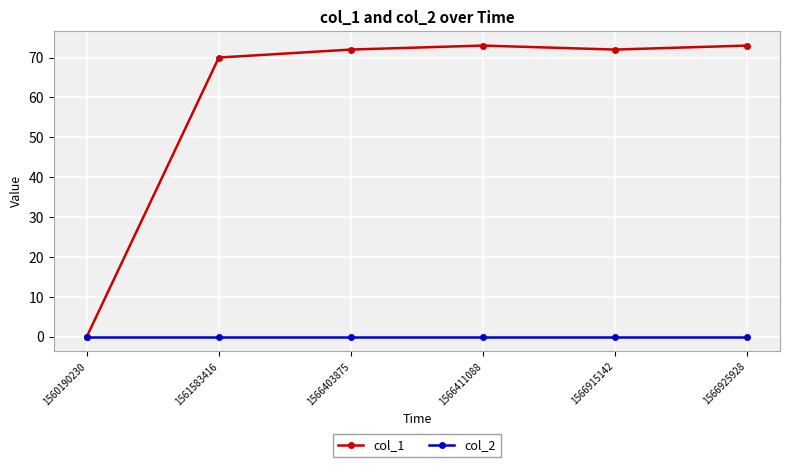

What is the highest value of the col_1 series?

73